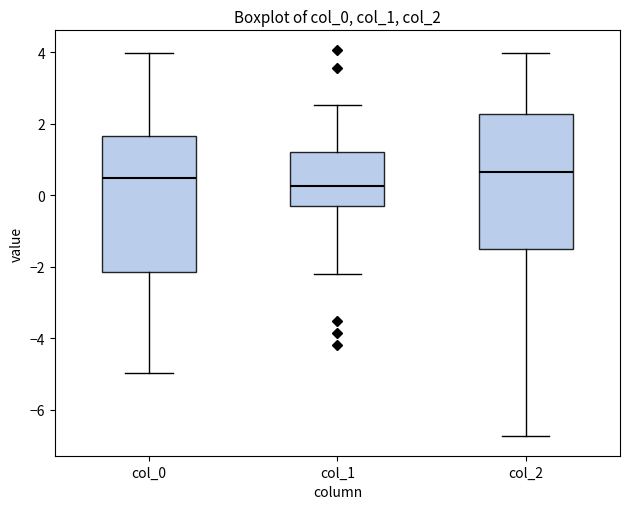

Reading left to right, read every box against the y-axis: the position of its median line, the range the box covers, and the ends of its whiskers. The values are not printed on the chart, so give them approximately, as read against the axis.

col_0: median 0.4, box -2.2 to 1.6, whiskers -5.0 to 4.0
col_1: median 0.2, box -0.2 to 1.2, whiskers -2.2 to 2.6
col_2: median 0.6, box -1.6 to 2.2, whiskers -6.8 to 4.0